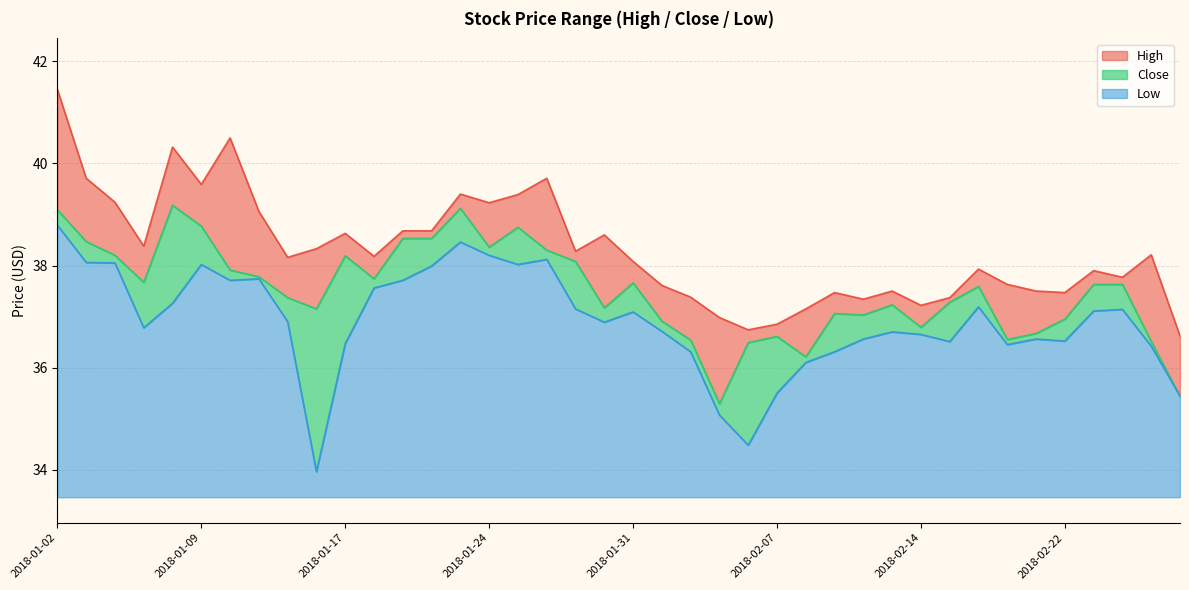

What position from the left is 2018-02-07?

26